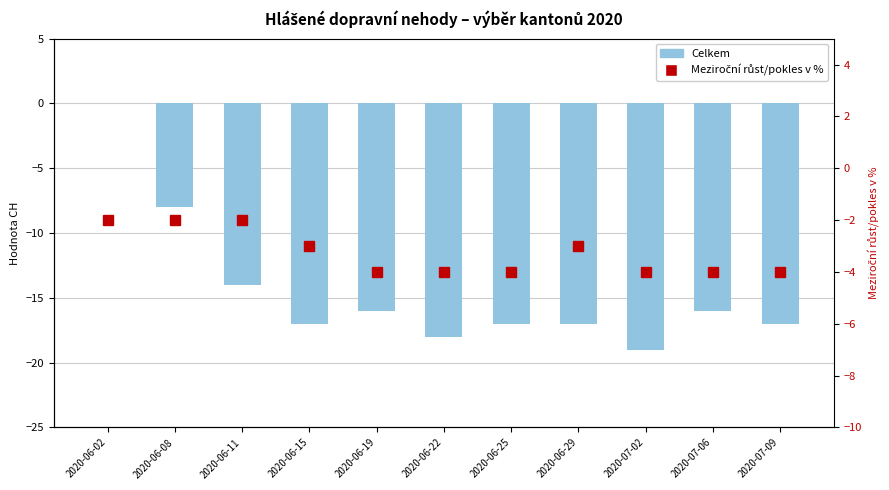

What is the spread (max minus min) of values at 2020-06-29?

14